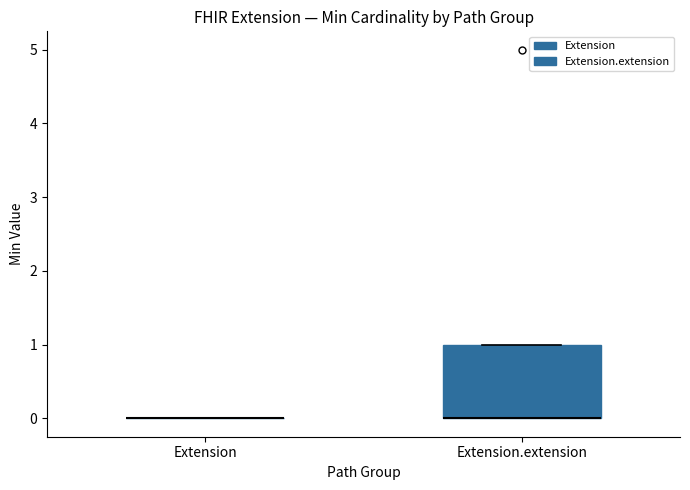

Reading left to right, read every box against the y-axis: the position of its median line, the range the box covers, and the ends of its whiskers. The values are not printed on the chart, so give them approximately, as read against the axis.

Extension: box collapsed to a line at 0, whiskers 0 to 0
Extension.extension: median 0 (drawn on the box's lower edge), box 0 to 1, whiskers 0 to 1